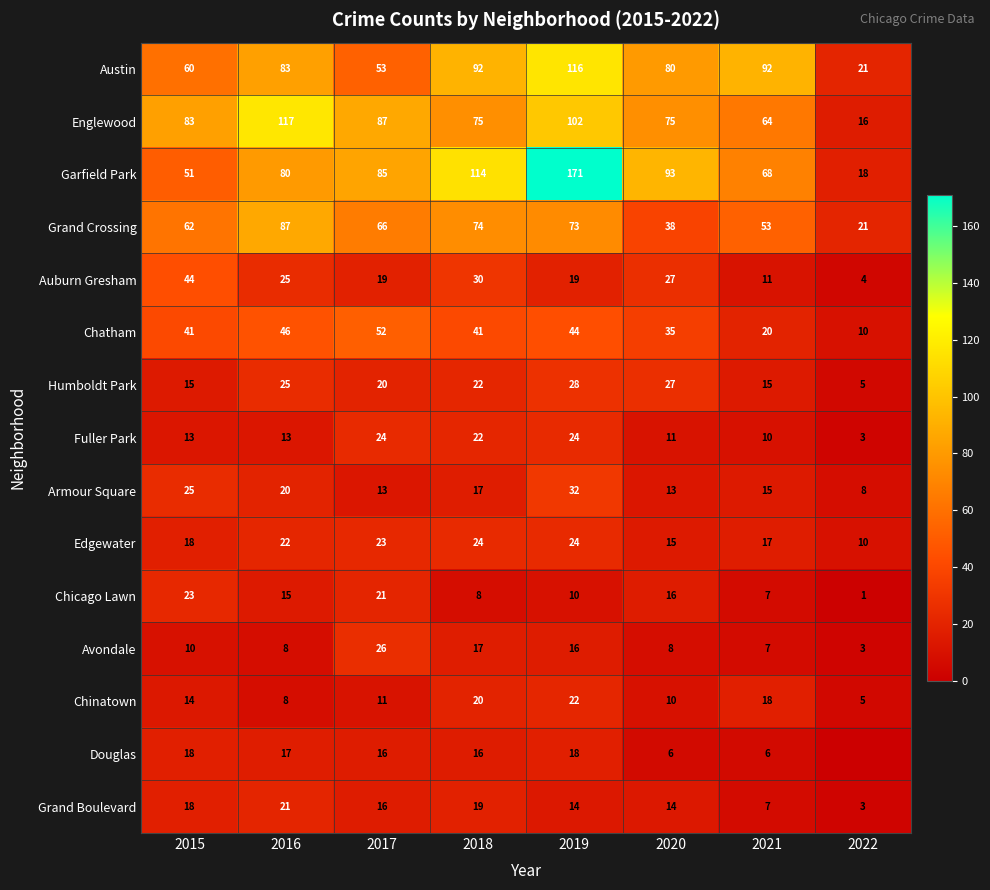

What is the average value of the Grand Crossing series?

59